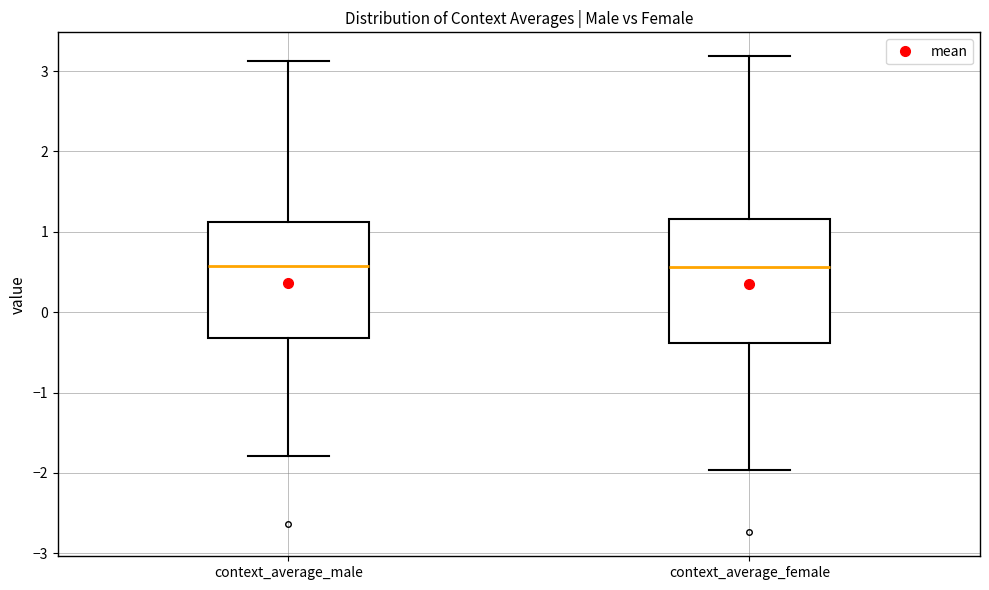

Reading left to right, read every box against the y-axis: the position of its median line, the range the box covers, and the ends of its whiskers. The values are not printed on the chart, so give them approximately, as read against the axis.

context_average_male: median 0.6, box -0.3 to 1.1, whiskers -1.8 to 3.1
context_average_female: median 0.6, box -0.4 to 1.2, whiskers -2.0 to 3.2